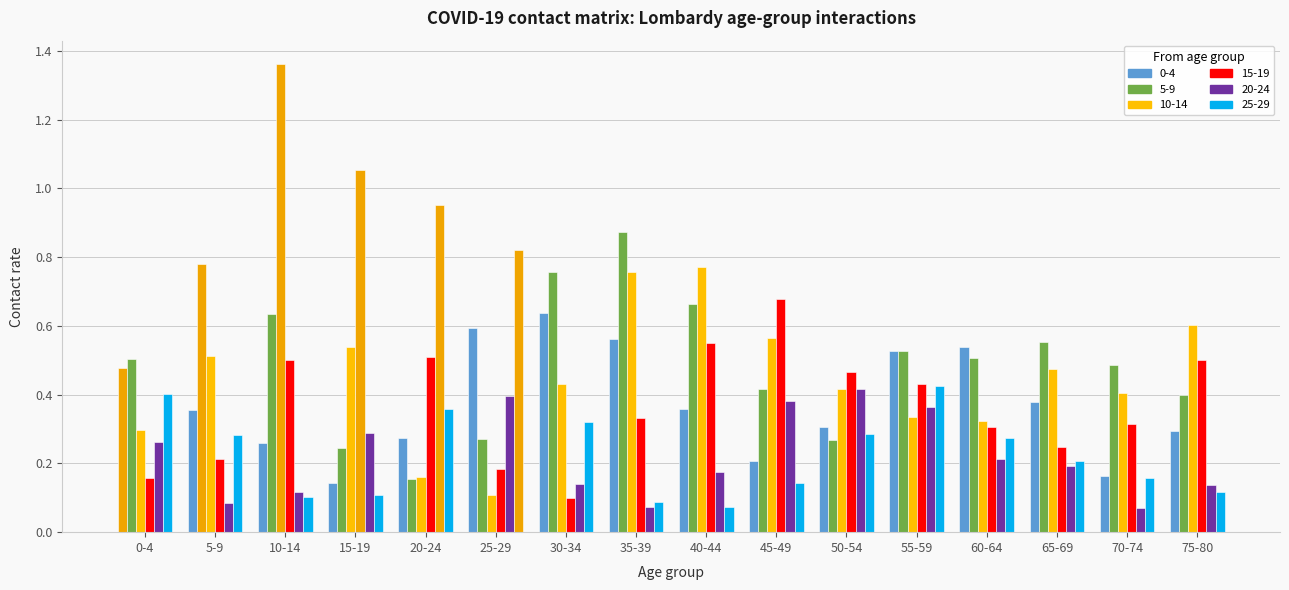

Count the number of data series in this chart.

6